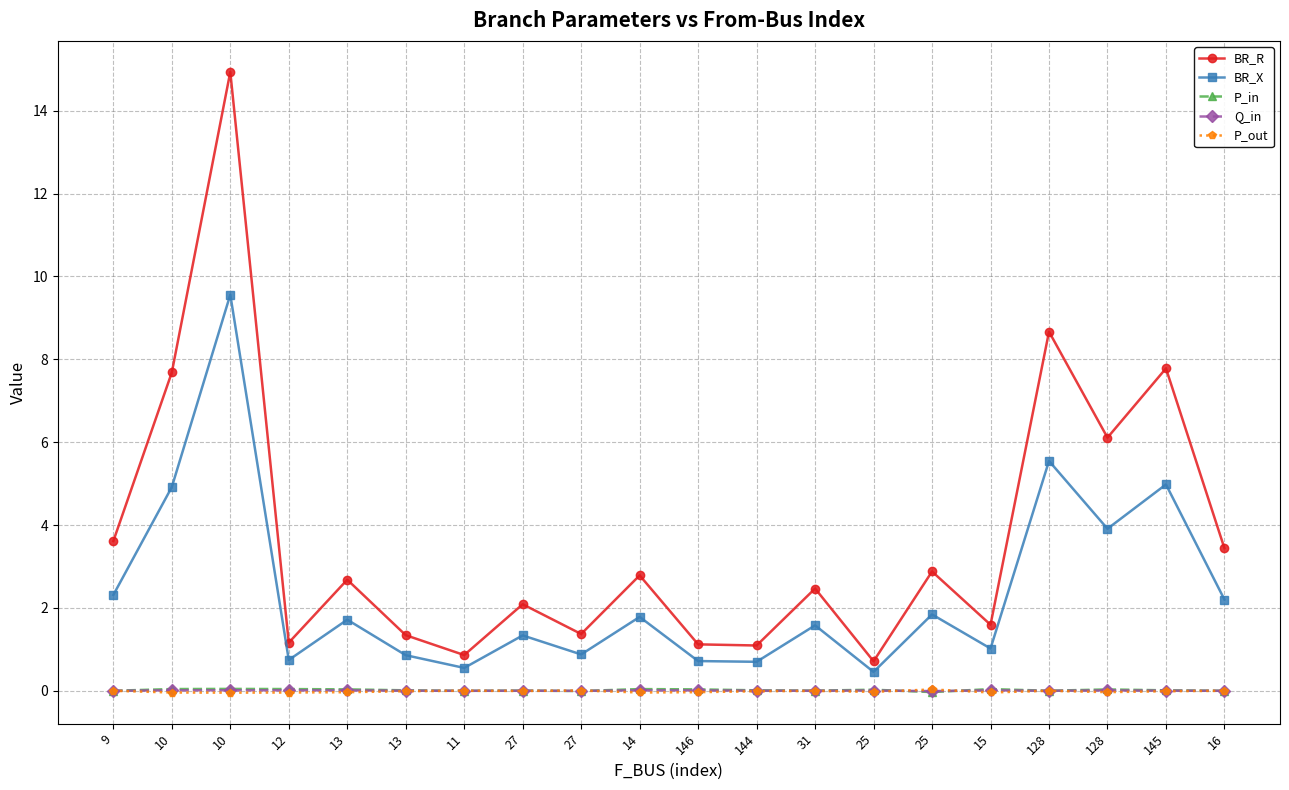

True or false: BR_R and P_in cross at least once.

False